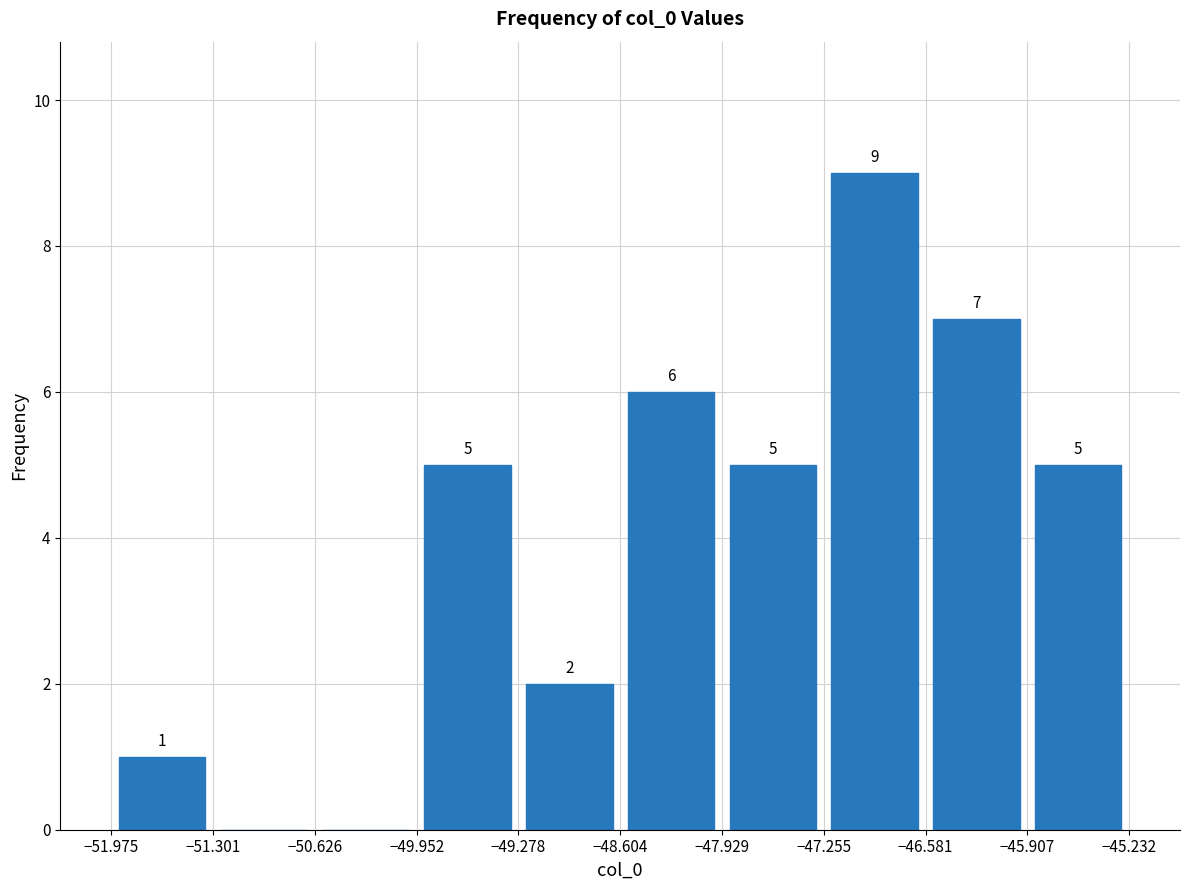

Which range on the x-axis has the tallest bar?

-47.255 to -46.581